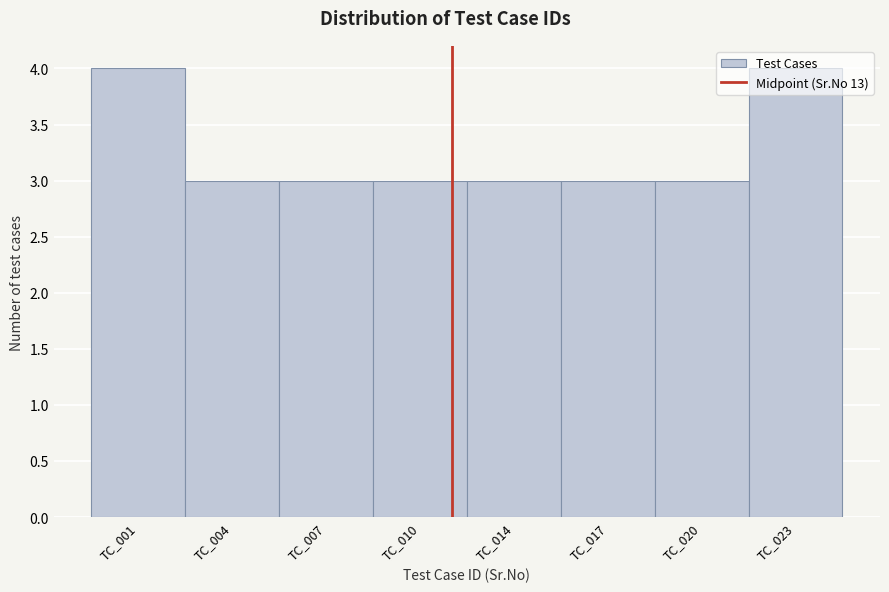

What is the sum of all values?

26